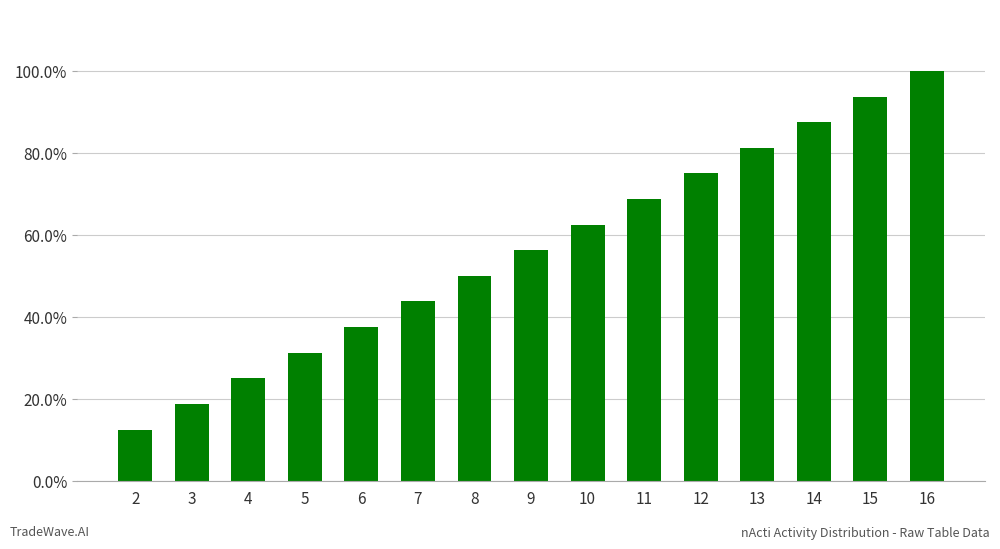

Does the chart contain stacked bars?

No